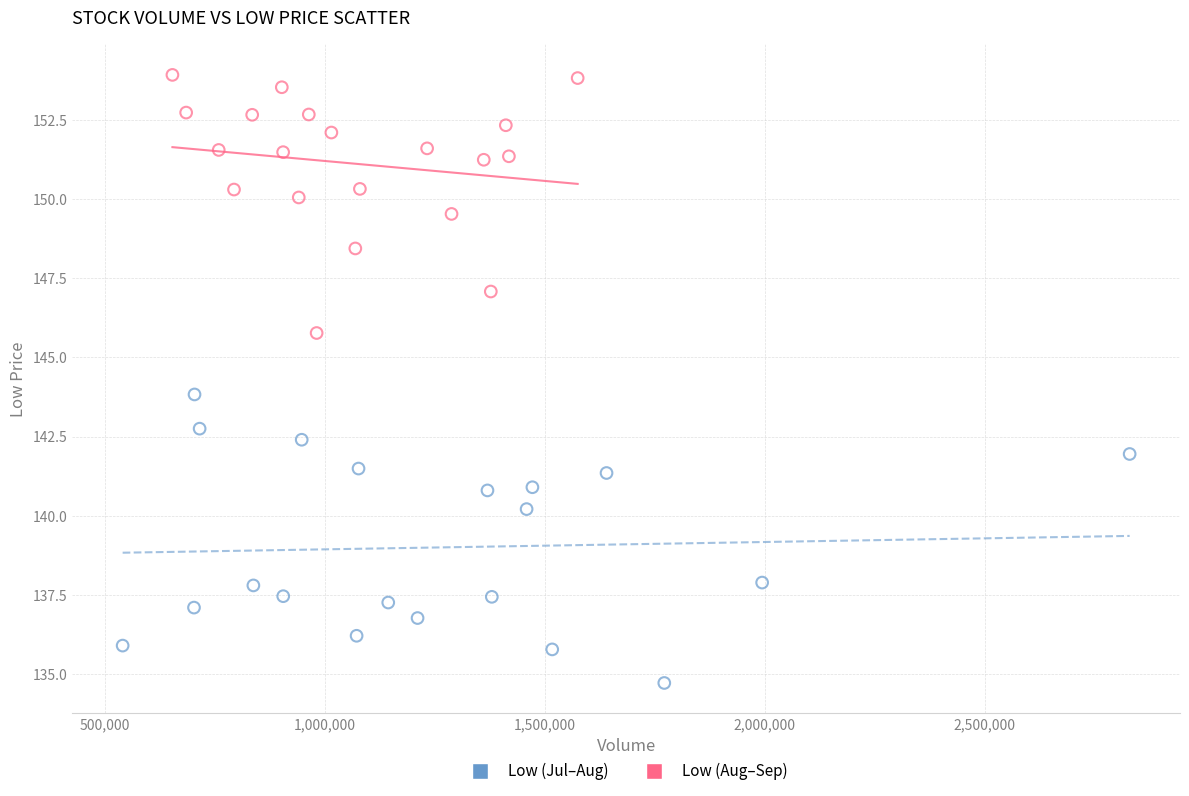

Which series reaches the maximum Y coordinate?

Low (Aug–Sep)